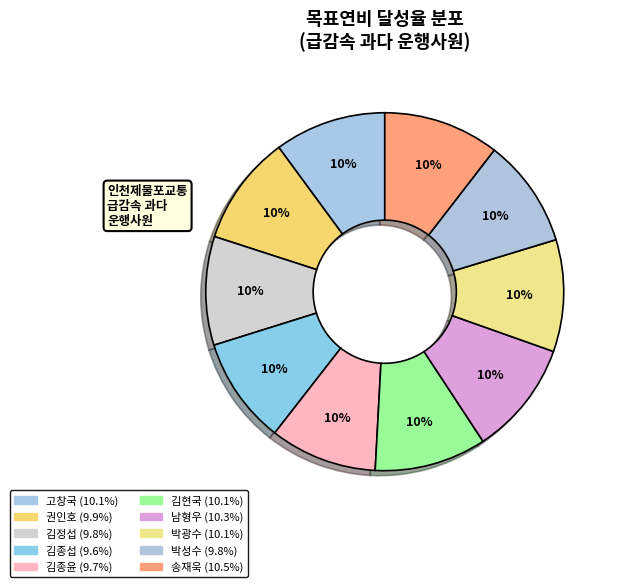

How many segments does this pie chart have?

10